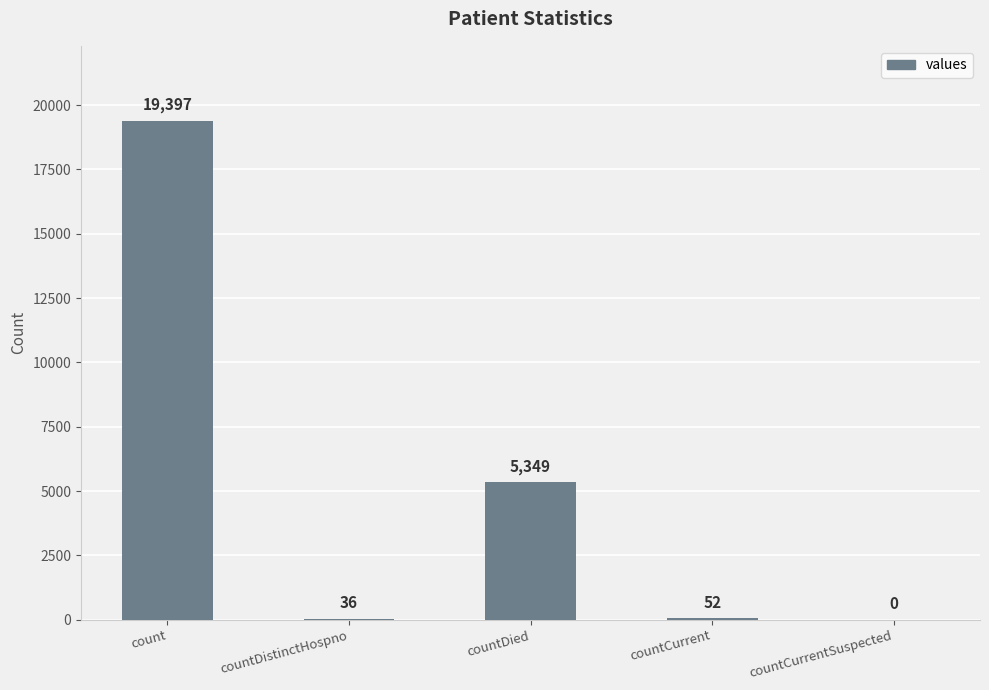

At which category does the chart reach its peak across all series?

count